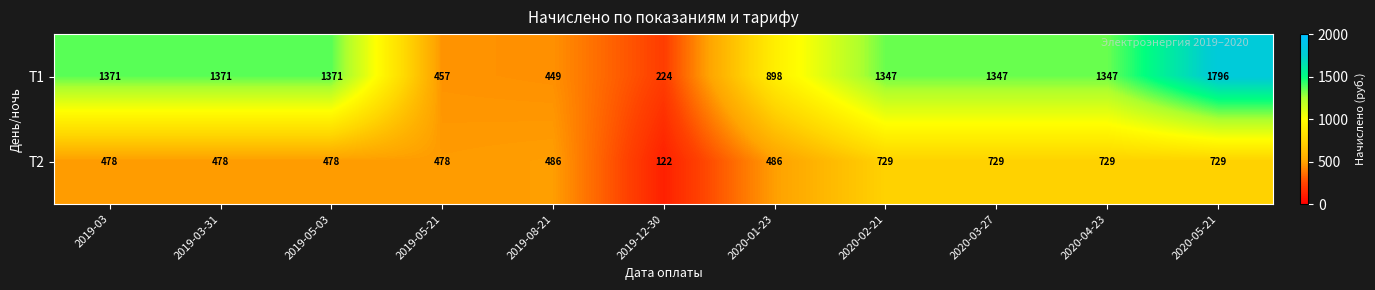

Which series changed the most between 2020-01-23 and 2020-03-27?

Т1